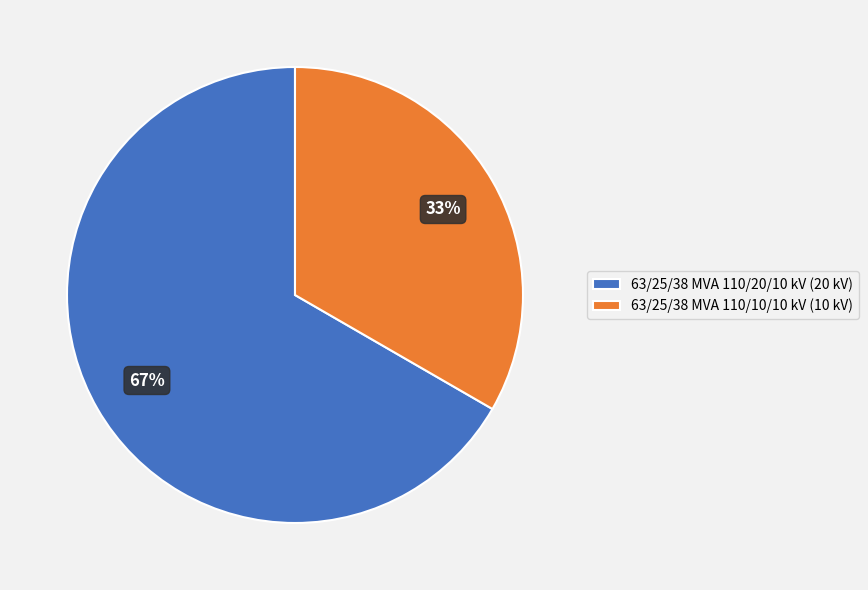

To the nearest percent, what portion does 63/25/38 MVA 110/20/10 kV represent?

67%